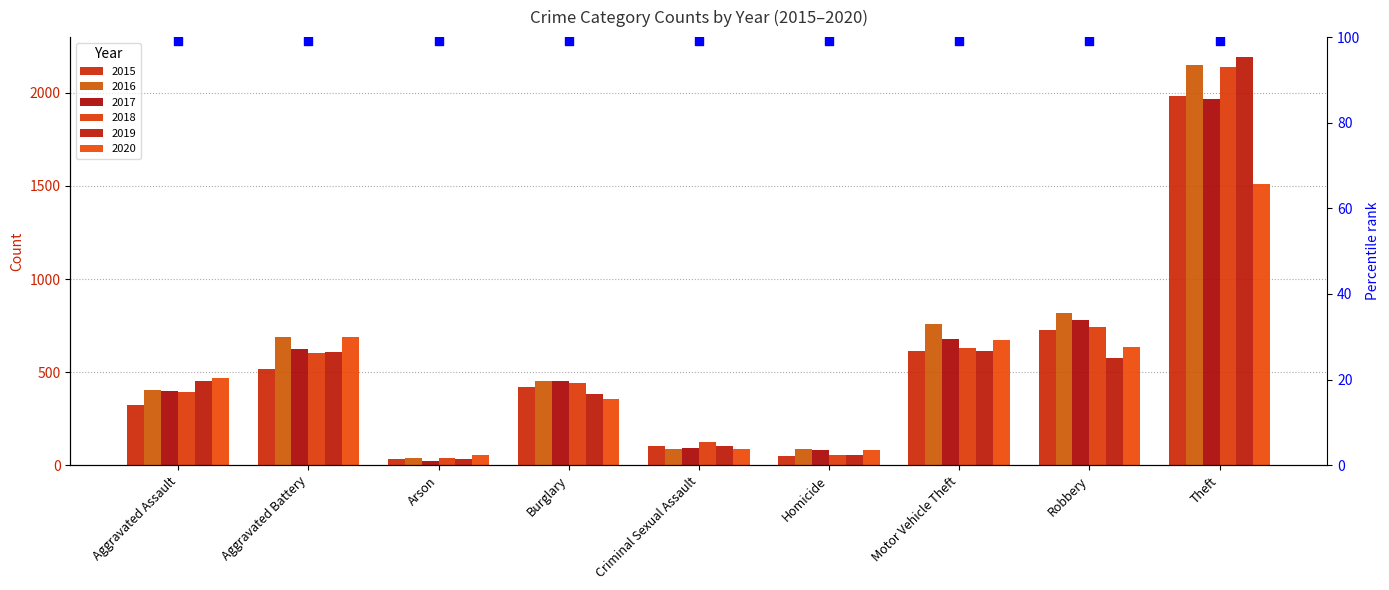

Which series has the largest total across all categories?

2016